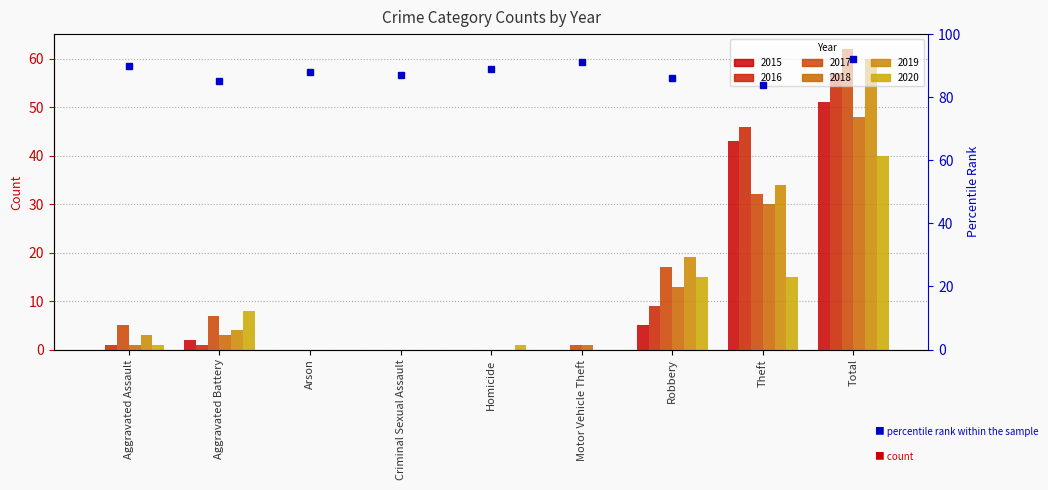

What is the approximate value at Homicide?

89